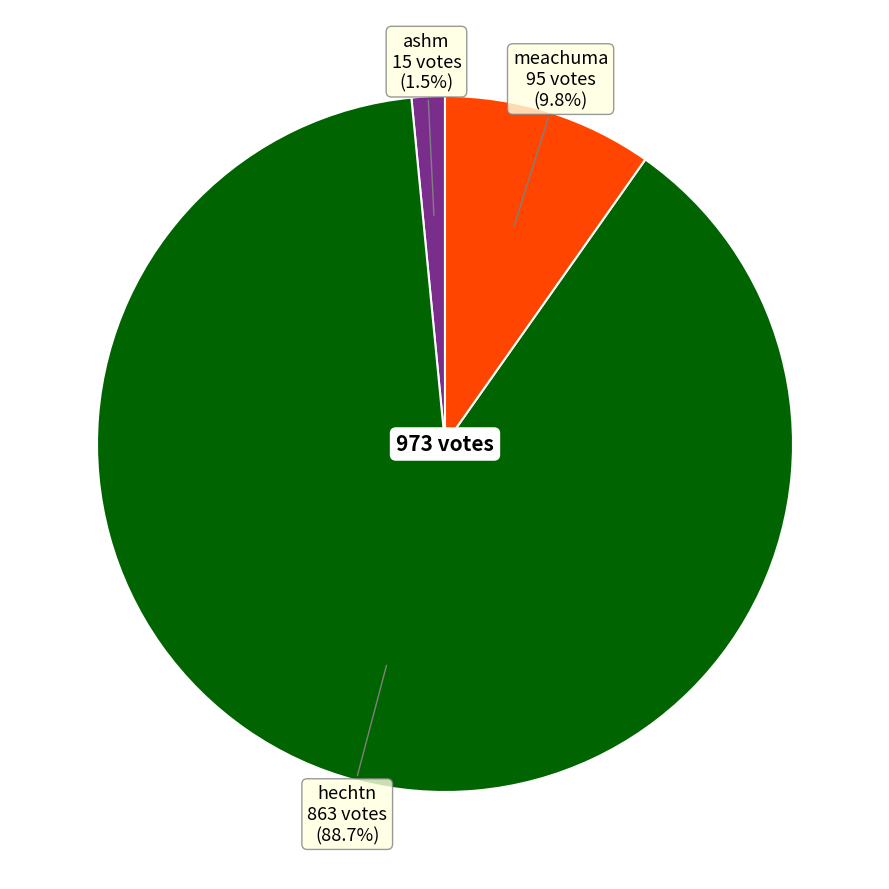

The meachuma slice represents 10% of the pie. True or false?

True